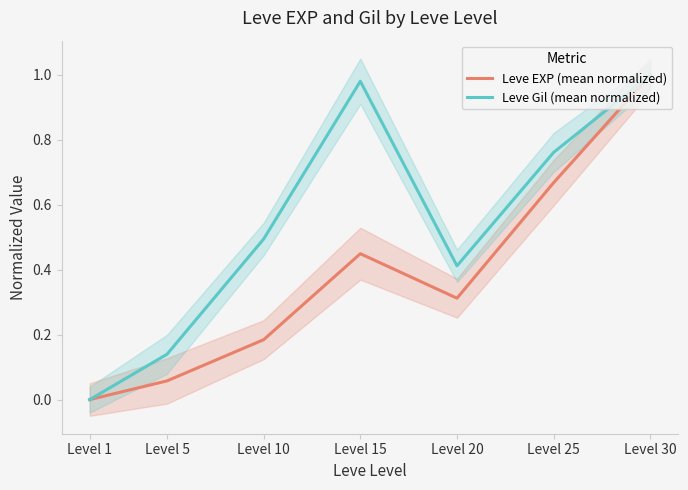

Is the value of Leve EXP (mean normalized) at Level 1 greater than the value of Leve Gil (mean normalized) at Level 15?

No